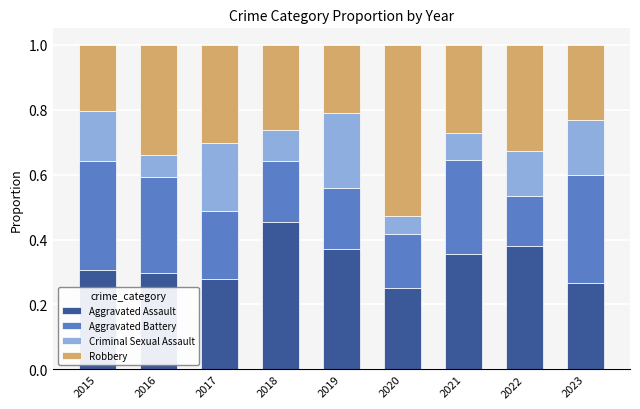

The Aggravated Assault series shows 0.4 at 2020. True or false?

False